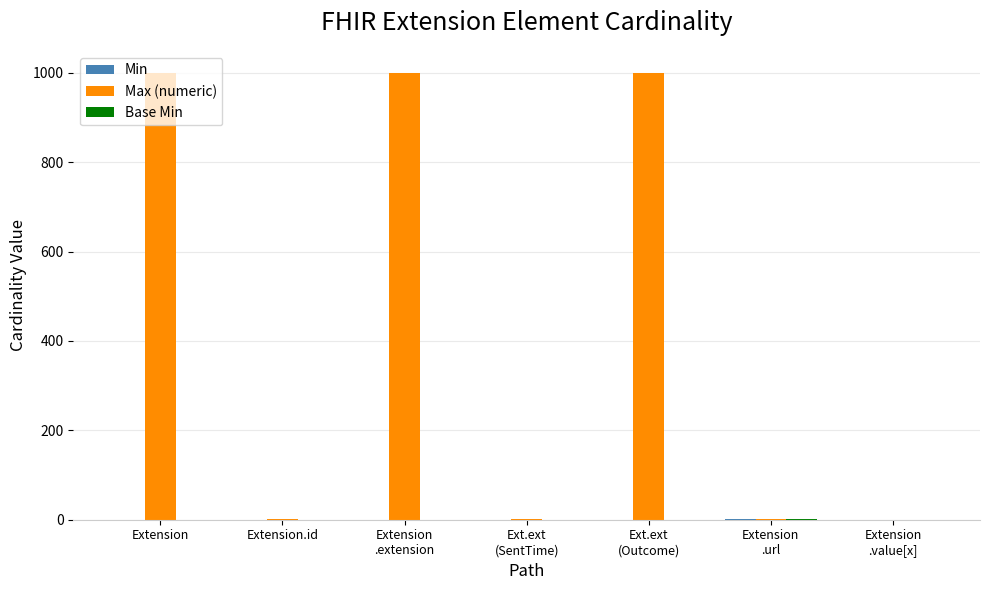

What is the greatest value displayed?

999